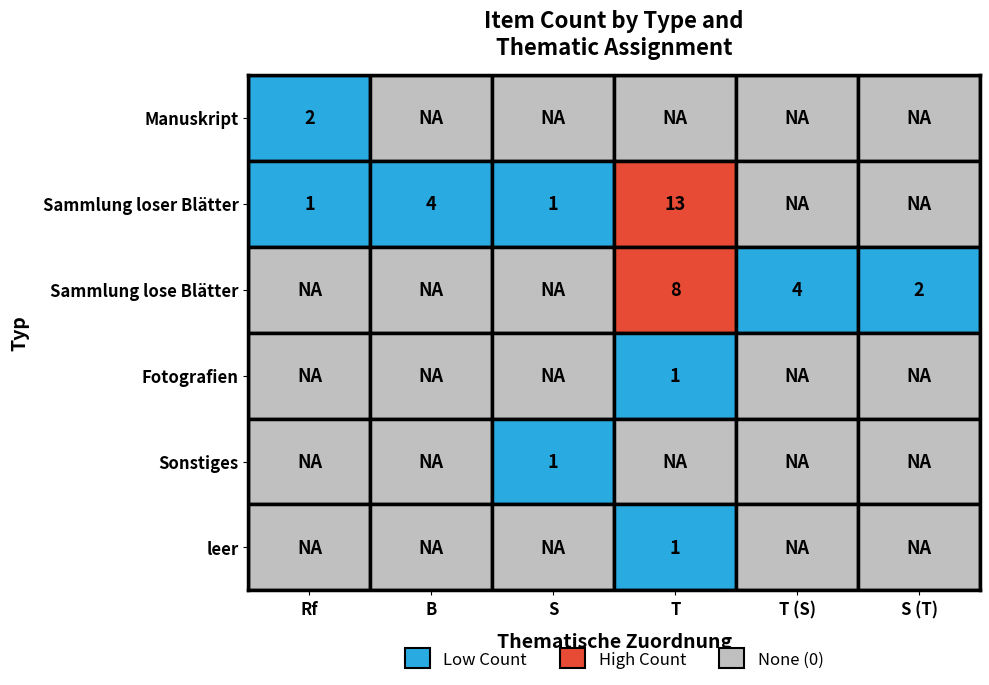

What is the difference between the Sonstiges values at Sammlung lose Blätter and Sammlung loser Blätter?

1